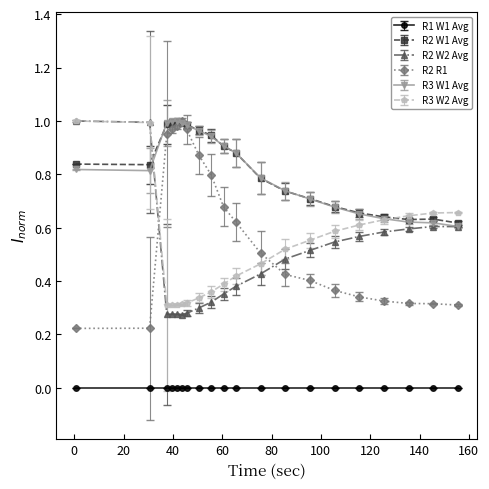

True or false: R2 W1 Avg and R1 W1 Avg cross at least once.

False